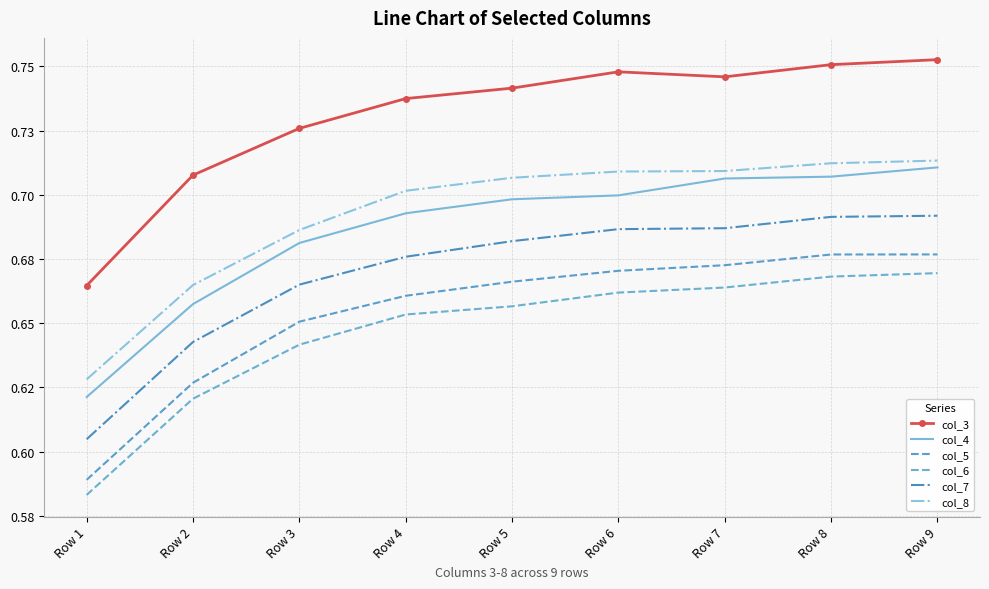

Which series has the largest total across all categories?

col_3